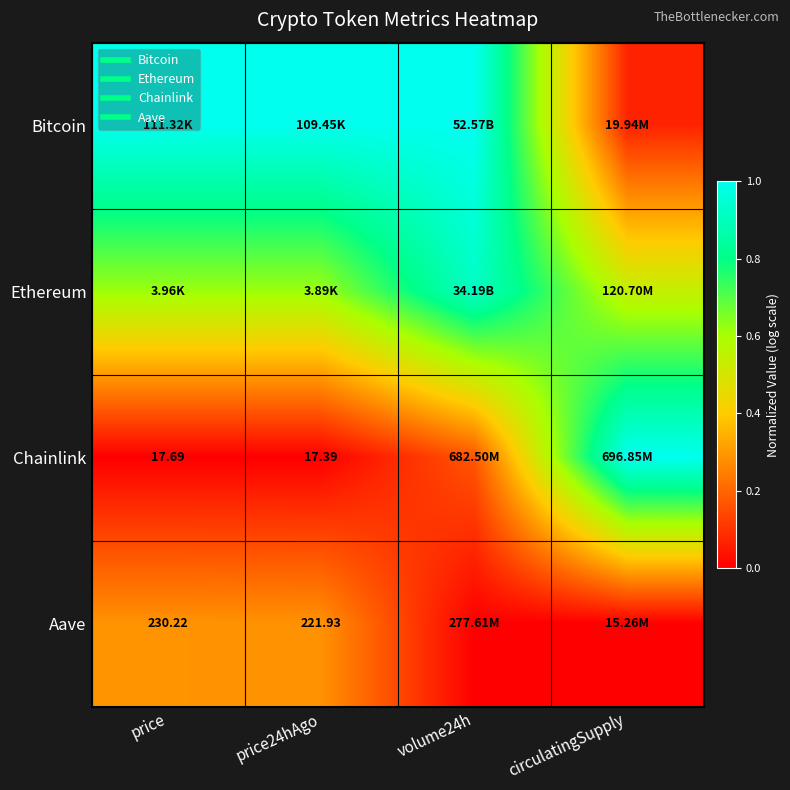

List the series in order of their overall mean, lowest first.

Aave, Chainlink, Ethereum, Bitcoin